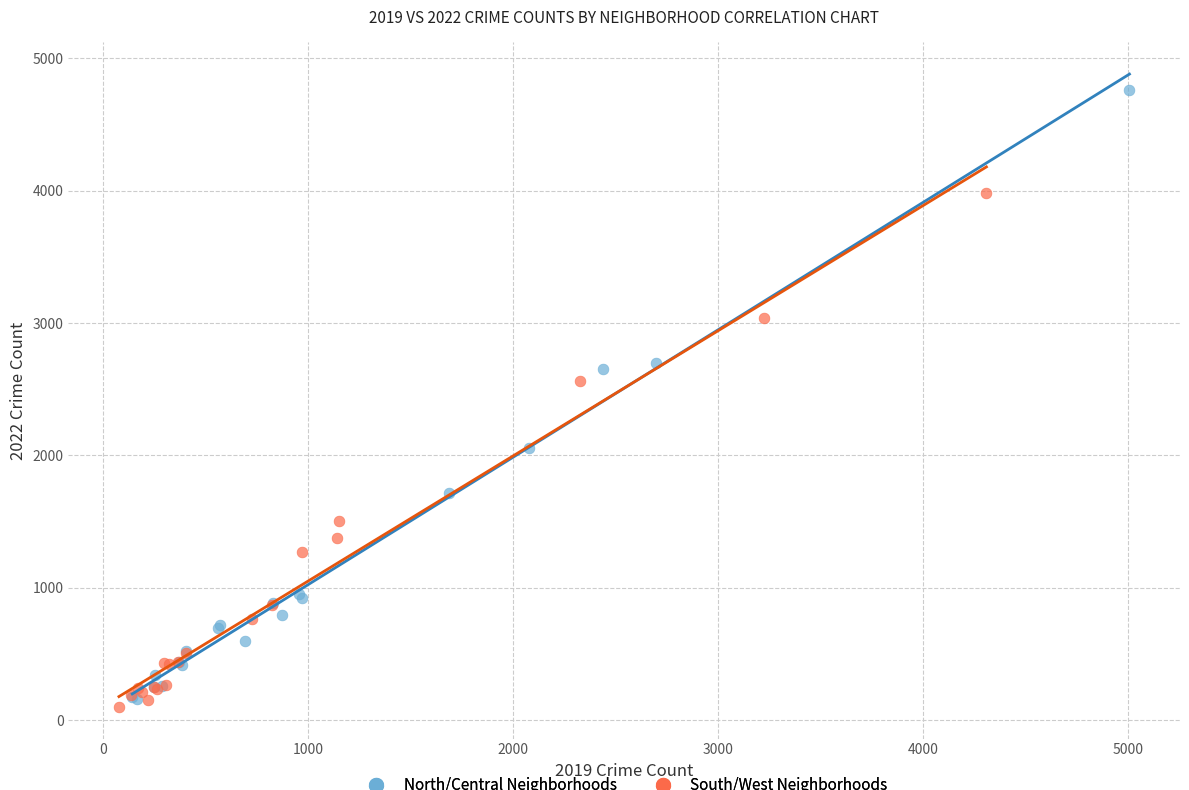

Which series contains the lowest Y value?

South/West Neighborhoods